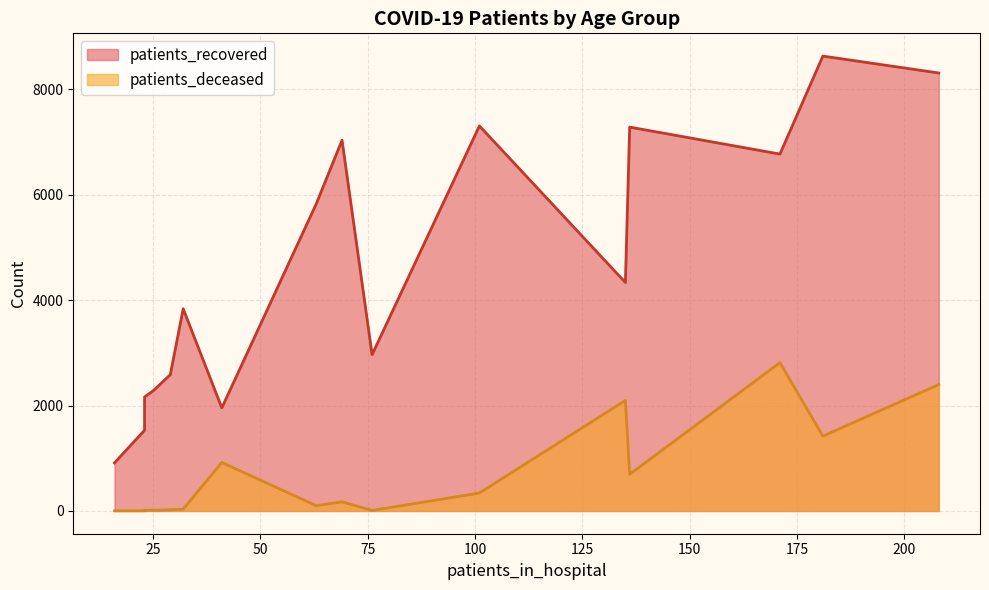

Rank the series by their maximum value, from highest to lowest.

patients_recovered, patients_deceased